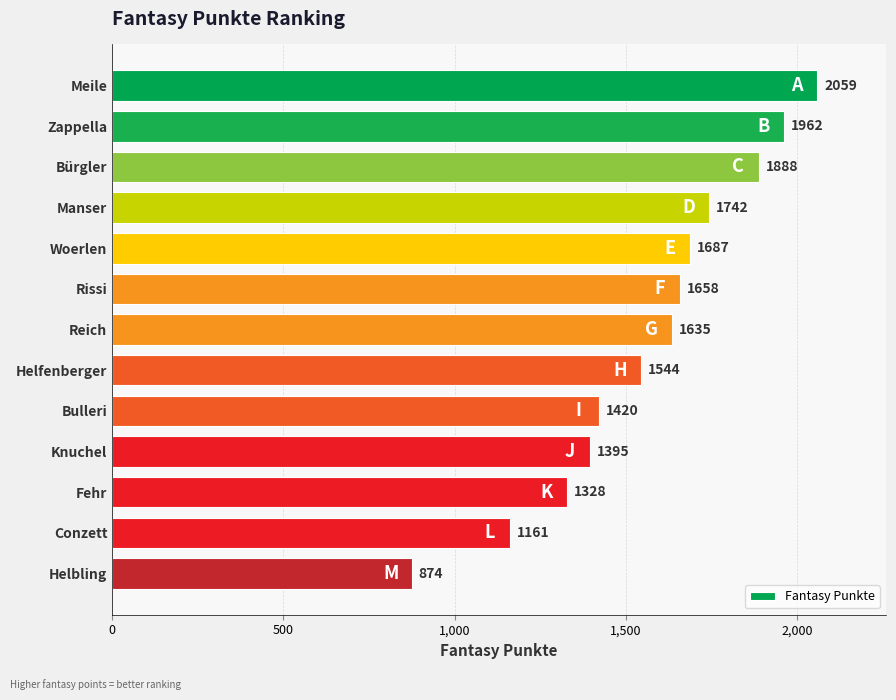

Is it true that the value at Helbling is 874?

True